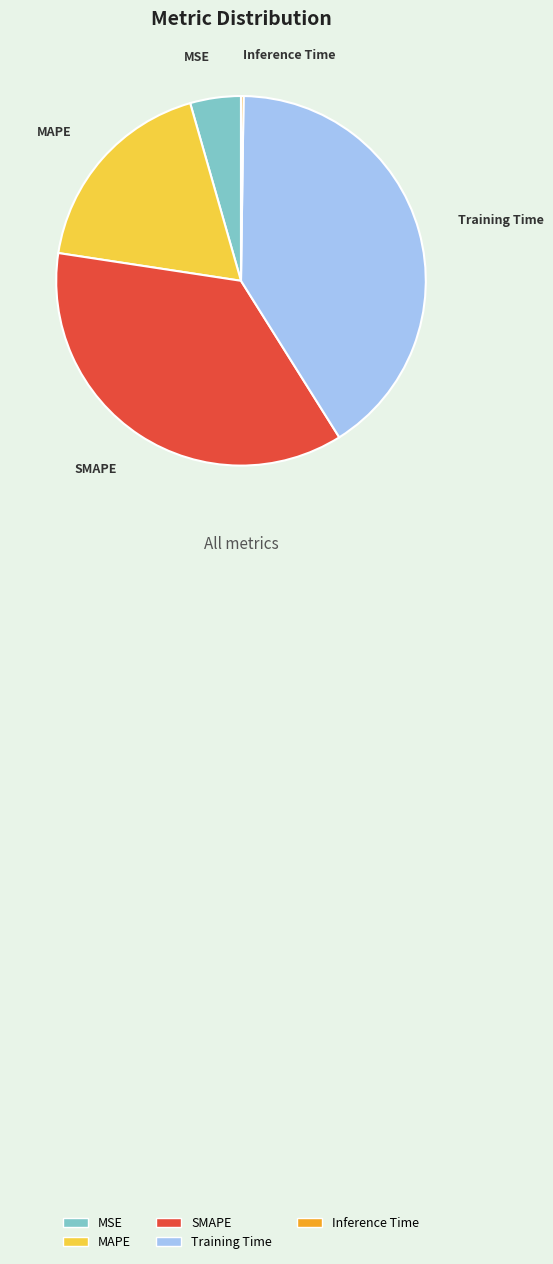

Which slice is the largest?

Training Time